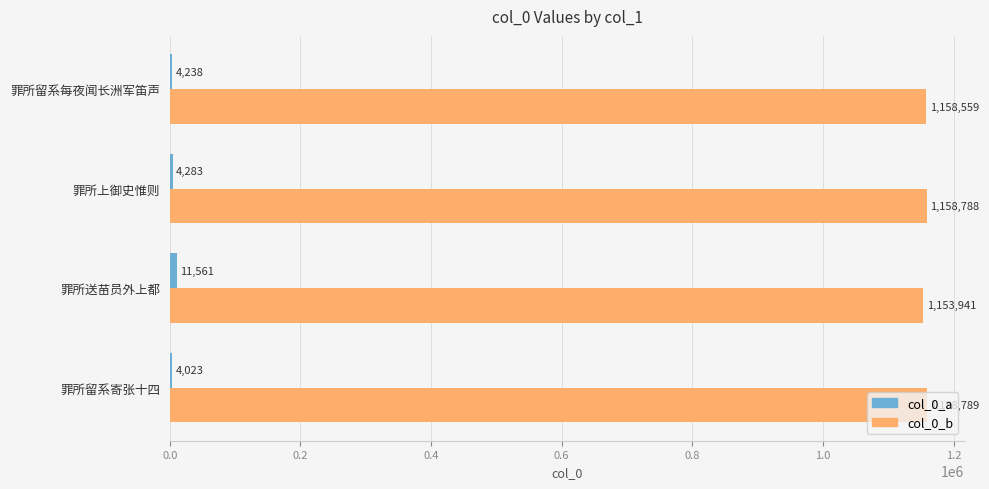

What is the sum of the col_0_b values at 罪所送苗员外上都 and 罪所留系每夜闻长洲军笛声?

2312500